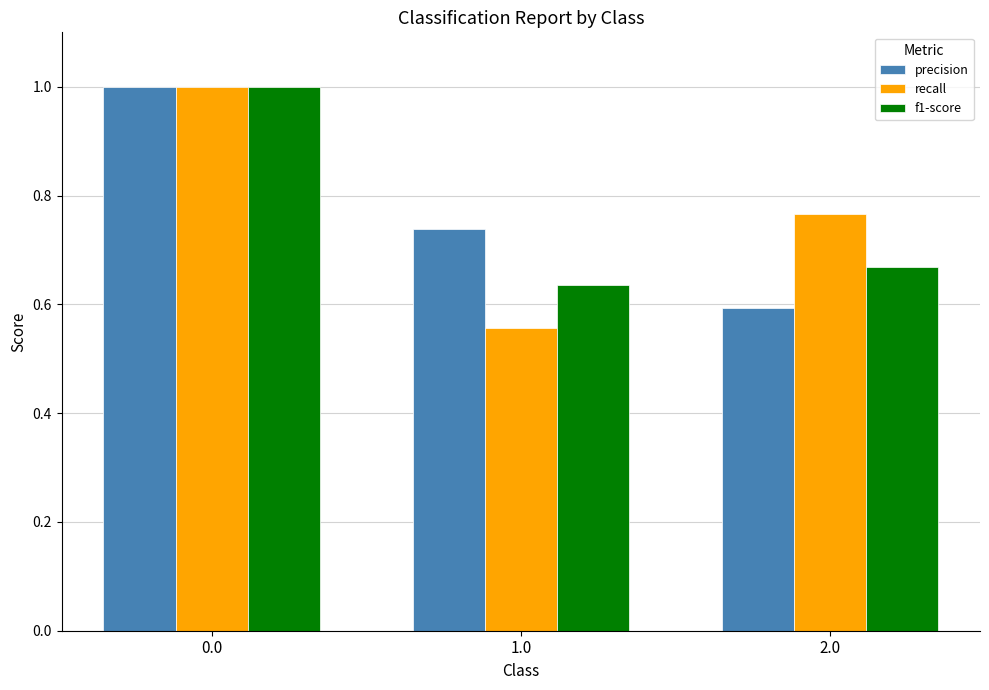

What is the sum of the recall values at 1.0 and 2.0?

1.3